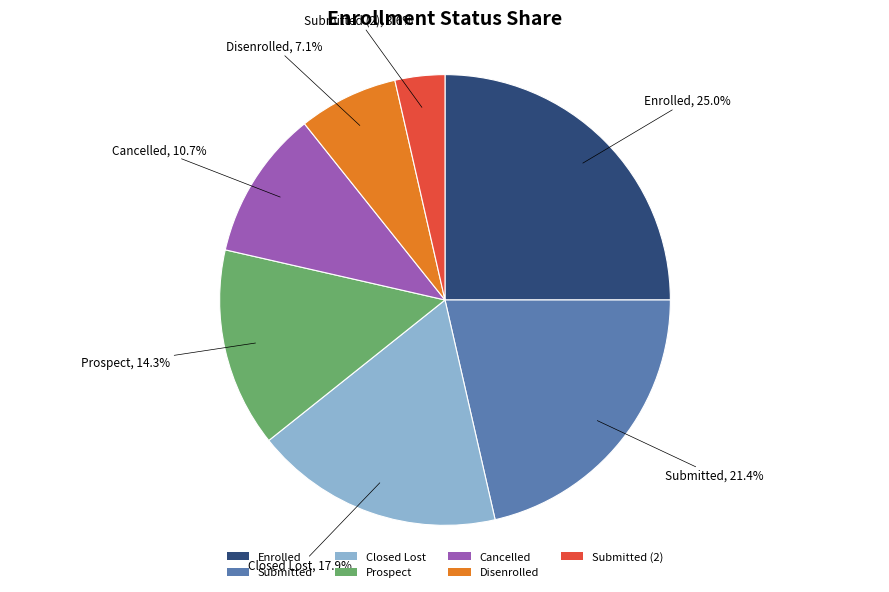

The Enrolled slice represents 10% of the pie. True or false?

False